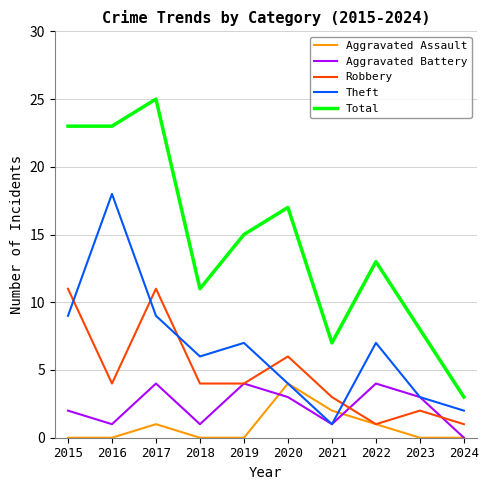

What is the difference between the second highest and minimum values in the Aggravated Battery series?

4